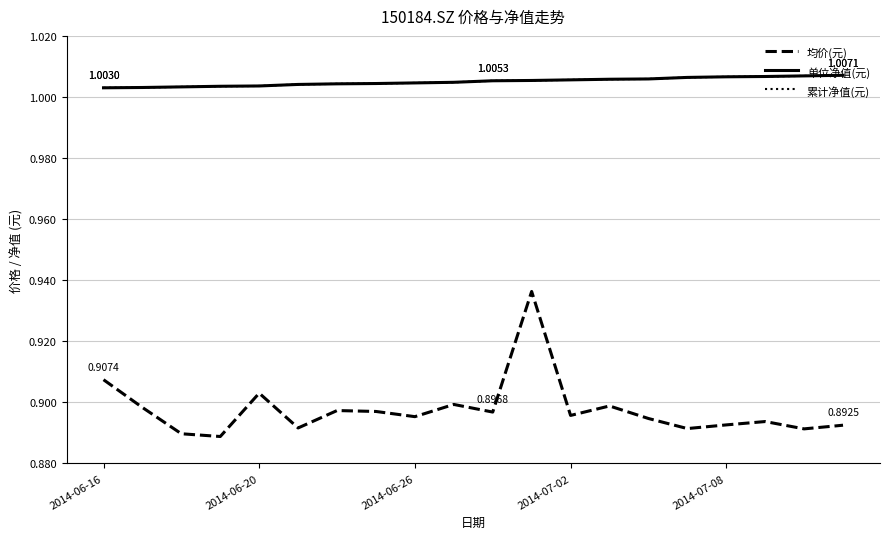

What is the value of the 均价(元) point at the 5th from the left?

0.9